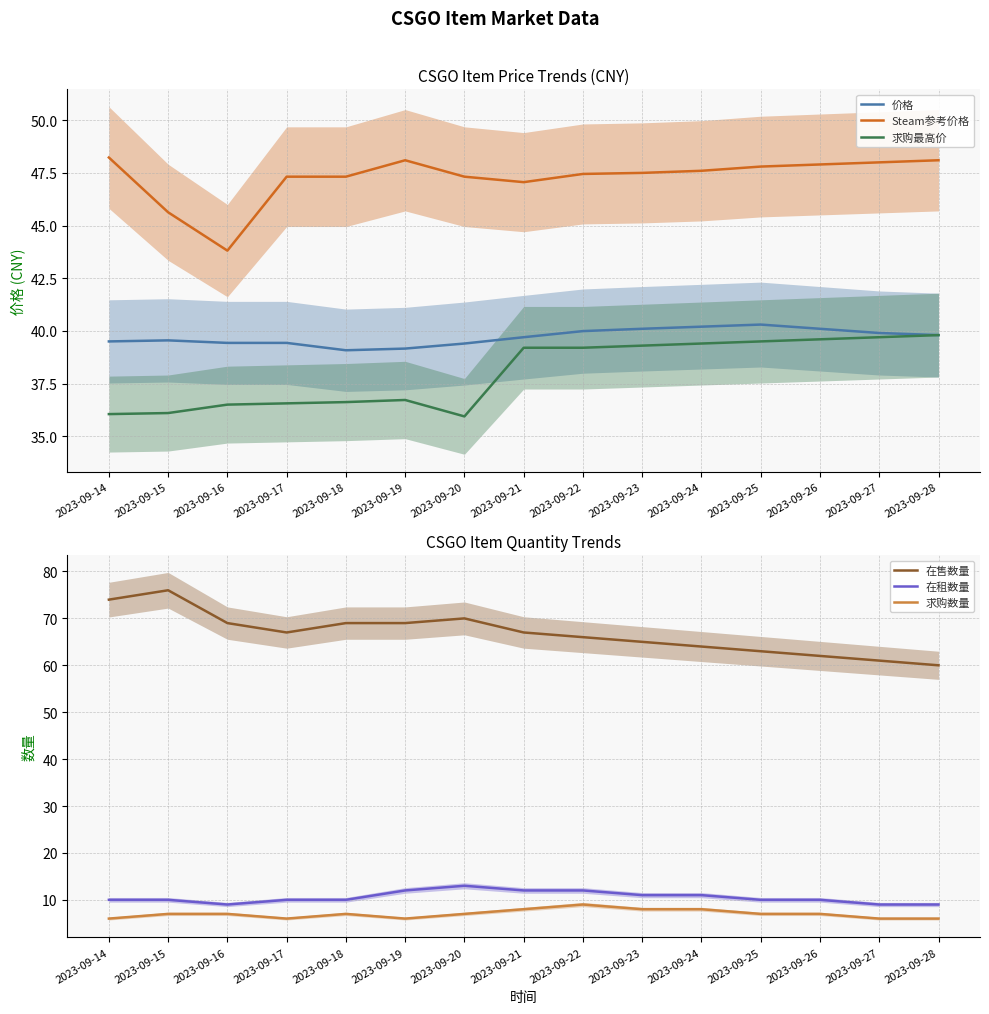

Which has a higher value, 2023-09-15 or 2023-09-22?

2023-09-22